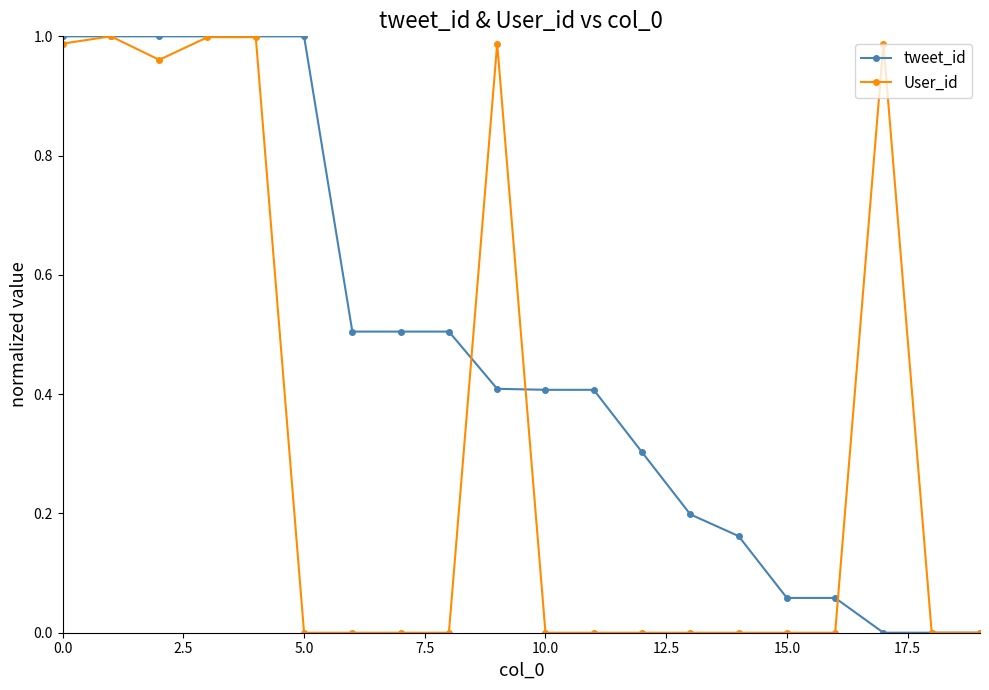

True or false: User_id has more than 2 points higher than both neighbors.

True